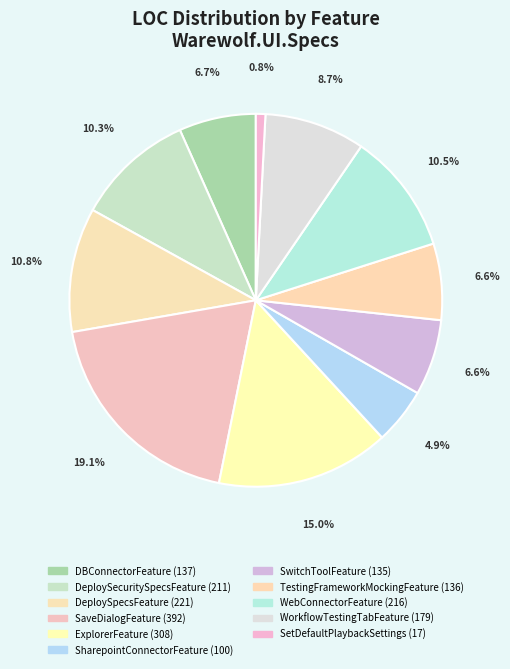

Count the number of slices in the pie.

11